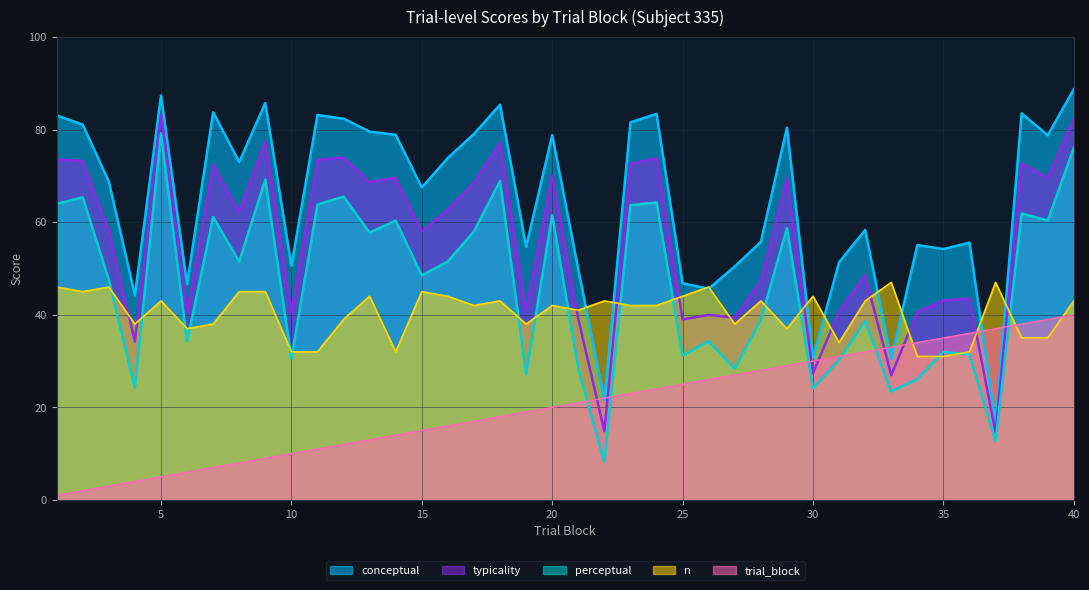

What is the average value of the perceptual series?

46.6